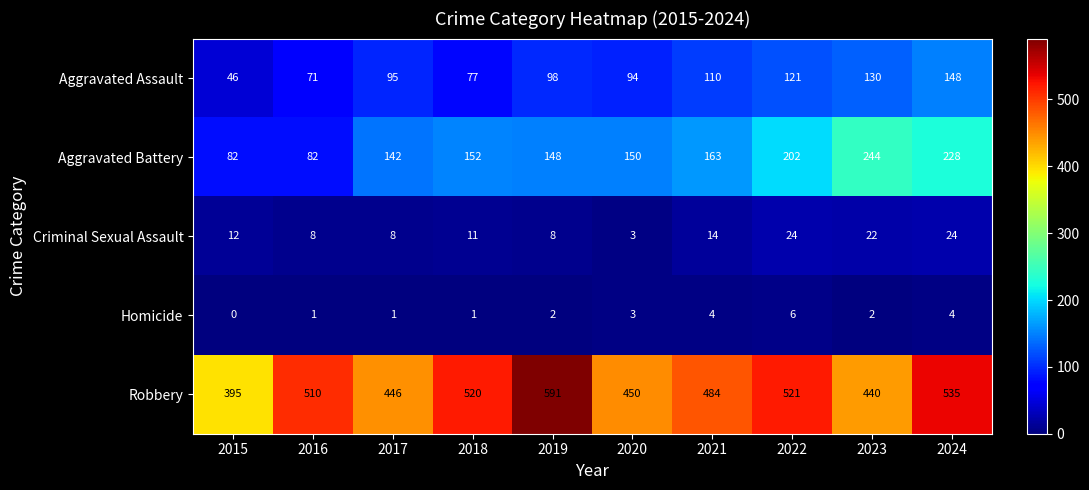

List the series in order of their peak value, highest first.

Robbery, Aggravated Battery, Aggravated Assault, Criminal Sexual Assault, Homicide